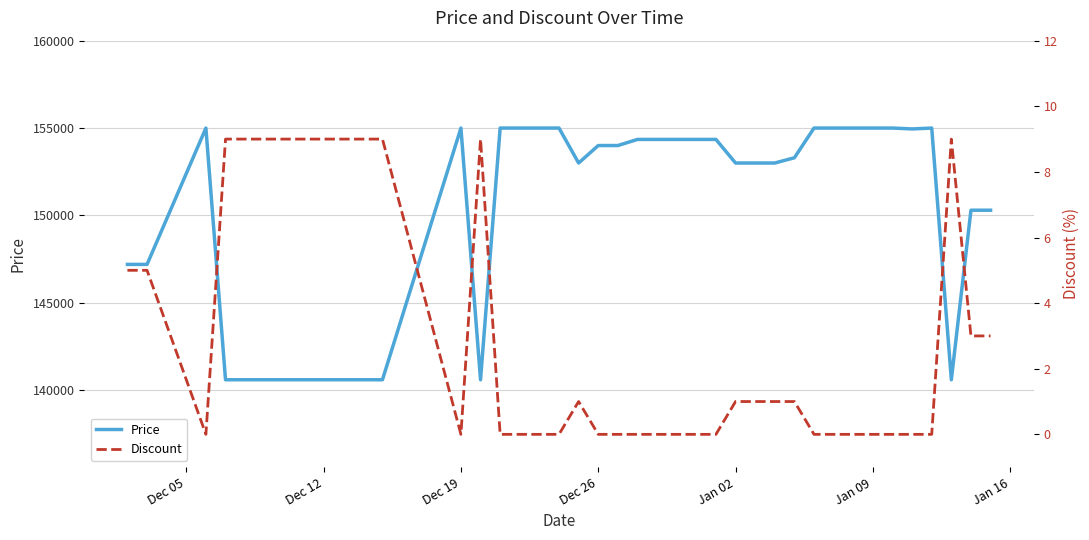

What are all the series names shown in the legend?

Price, Discount